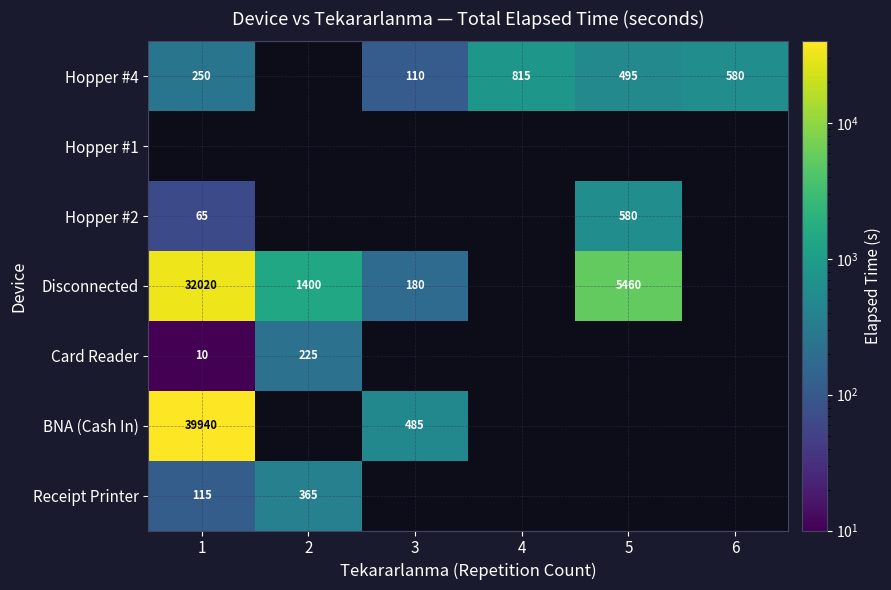

The value of Hopper #4 at 6 is 580. True or false?

True